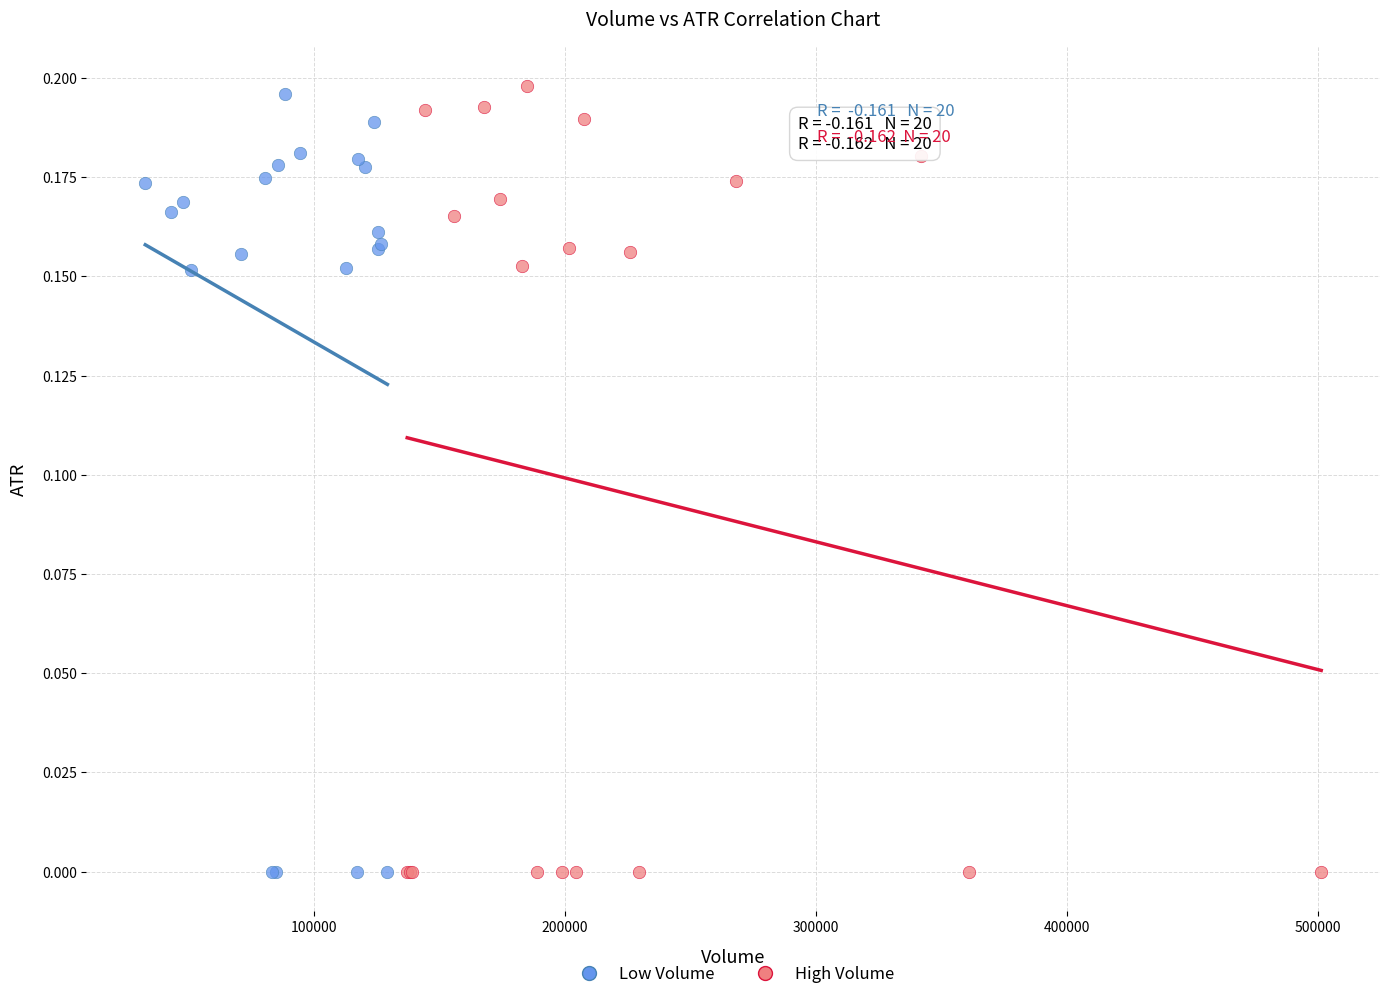

Which series has the widest spread of Y values?

High Volume